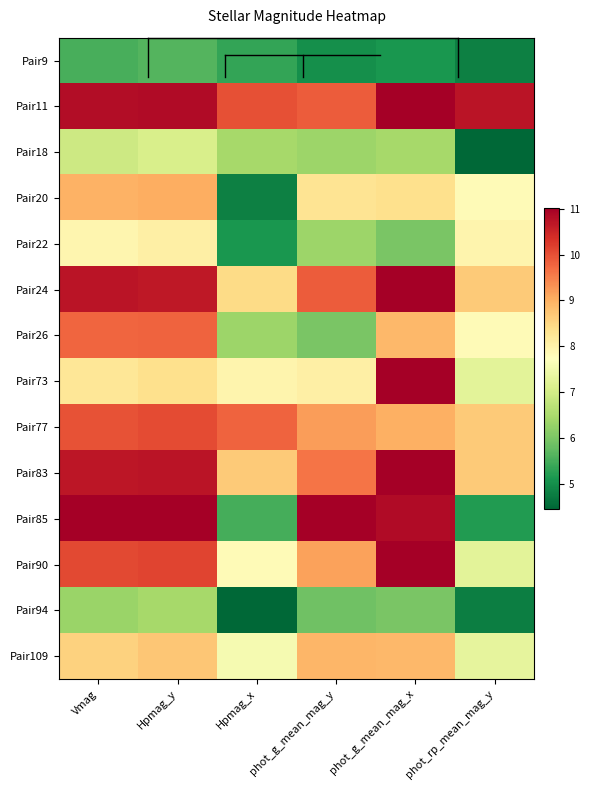

Reading left to right, transcribe all the data shown in this chart.

Pair9: Vmag=5.5	Hpmag_y=5.6	Hpmag_x=5.4	phot_g_mean_mag_y=5.0	phot_g_mean_mag_x=5.1	phot_rp_mean_mag_y=4.8
Pair11: Vmag=10.8	Hpmag_y=10.8	Hpmag_x=10.0	phot_g_mean_mag_y=9.9	phot_g_mean_mag_x=11.0	phot_rp_mean_mag_y=10.7
Pair18: Vmag=6.9	Hpmag_y=7.1	Hpmag_x=6.4	phot_g_mean_mag_y=6.4	phot_g_mean_mag_x=6.4	phot_rp_mean_mag_y=4.5
Pair20: Vmag=9.0	Hpmag_y=9.0	Hpmag_x=4.8	phot_g_mean_mag_y=8.3	phot_g_mean_mag_x=8.4	phot_rp_mean_mag_y=7.8
Pair22: Vmag=7.9	Hpmag_y=8.1	Hpmag_x=5.1	phot_g_mean_mag_y=6.4	phot_g_mean_mag_x=6.0	phot_rp_mean_mag_y=8.0
Pair24: Vmag=10.7	Hpmag_y=10.7	Hpmag_x=8.4	phot_g_mean_mag_y=9.9	phot_g_mean_mag_x=11.0	phot_rp_mean_mag_y=8.7
Pair26: Vmag=9.8	Hpmag_y=9.8	Hpmag_x=6.4	phot_g_mean_mag_y=6.0	phot_g_mean_mag_x=8.9	phot_rp_mean_mag_y=7.8
Pair73: Vmag=8.2	Hpmag_y=8.4	Hpmag_x=8.0	phot_g_mean_mag_y=8.0	phot_g_mean_mag_x=11.0	phot_rp_mean_mag_y=7.3
Pair77: Vmag=10.0	Hpmag_y=10.1	Hpmag_x=9.8	phot_g_mean_mag_y=9.2	phot_g_mean_mag_x=9.0	phot_rp_mean_mag_y=8.7
Pair83: Vmag=10.7	Hpmag_y=10.7	Hpmag_x=8.7	phot_g_mean_mag_y=9.6	phot_g_mean_mag_x=11.0	phot_rp_mean_mag_y=8.7
Pair85: Vmag=11.0	Hpmag_y=11.0	Hpmag_x=5.5	phot_g_mean_mag_y=11.0	phot_g_mean_mag_x=10.9	phot_rp_mean_mag_y=5.2
Pair90: Vmag=10.1	Hpmag_y=10.1	Hpmag_x=7.8	phot_g_mean_mag_y=9.2	phot_g_mean_mag_x=11.0	phot_rp_mean_mag_y=7.3
Pair94: Vmag=6.3	Hpmag_y=6.4	Hpmag_x=4.5	phot_g_mean_mag_y=5.9	phot_g_mean_mag_x=6.0	phot_rp_mean_mag_y=4.8
Pair109: Vmag=8.6	Hpmag_y=8.7	Hpmag_x=7.6	phot_g_mean_mag_y=8.9	phot_g_mean_mag_x=8.9	phot_rp_mean_mag_y=7.3